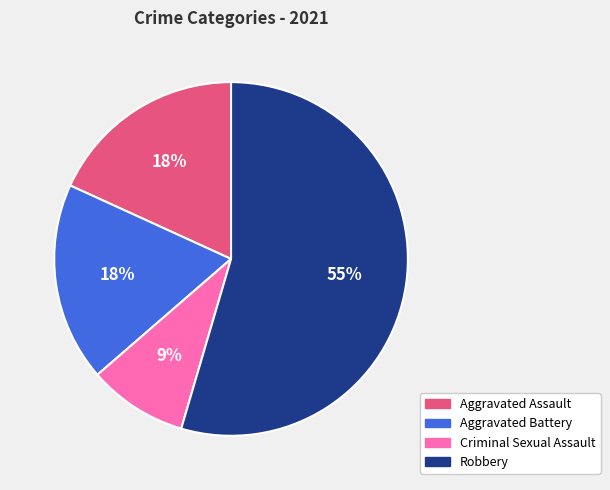

To the nearest percent, what portion does Aggravated Battery represent?

18%